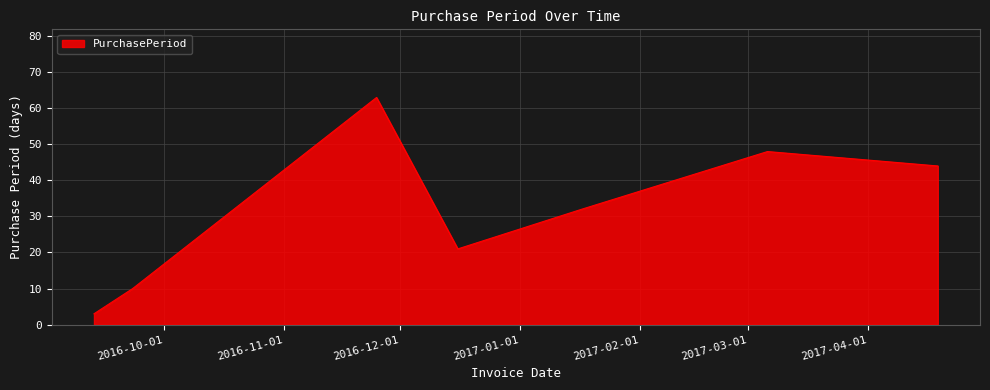

True or false: the data has more than 0 interior local peaks.

True